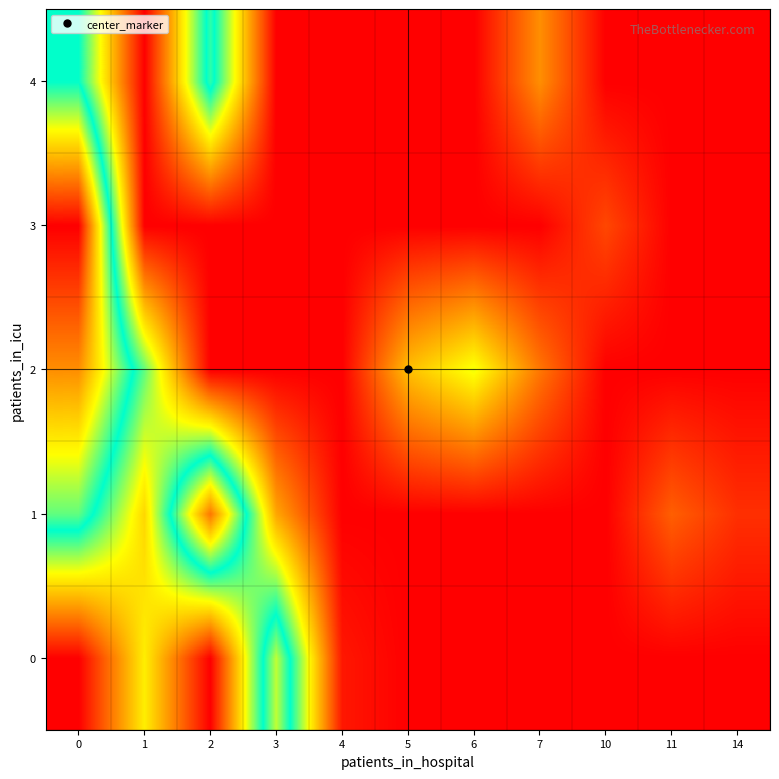

Reading left to right, transcribe all the data shown in this chart.

0: 0=0	1=10	2=0	3=20	4=1	5=0	6=0	7=0	10=0	11=0	14=0
1: 0=18	1=9	2=27	3=7	4=0	5=0	6=0	7=0	10=0	11=4	14=2
2: 0=26	1=14	2=0	3=0	4=0	5=8	6=11	7=5	10=0	11=0	14=0
3: 0=32	1=0	2=0	3=0	4=0	5=0	6=0	7=0	10=3	11=0	14=0
4: 0=16	1=0	2=17	3=0	4=0	5=0	6=0	7=6	10=0	11=0	14=0